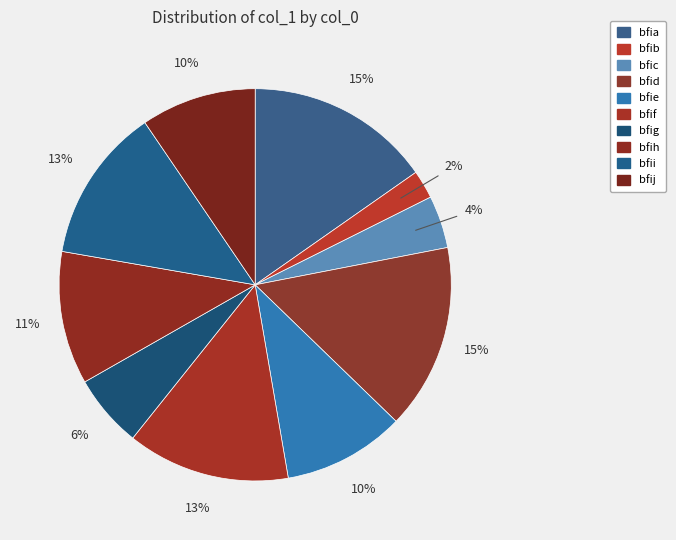

Rank the categories by value from lowest to highest.

bfib, bfic, bfig, bfij, bfie, bfih, bfii, bfif, bfia, bfid